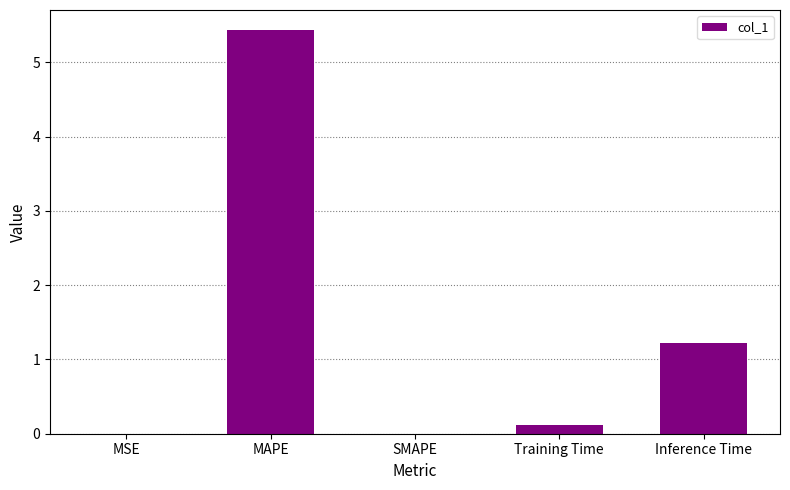

What is the difference between the values at MAPE and Inference Time?

4.2